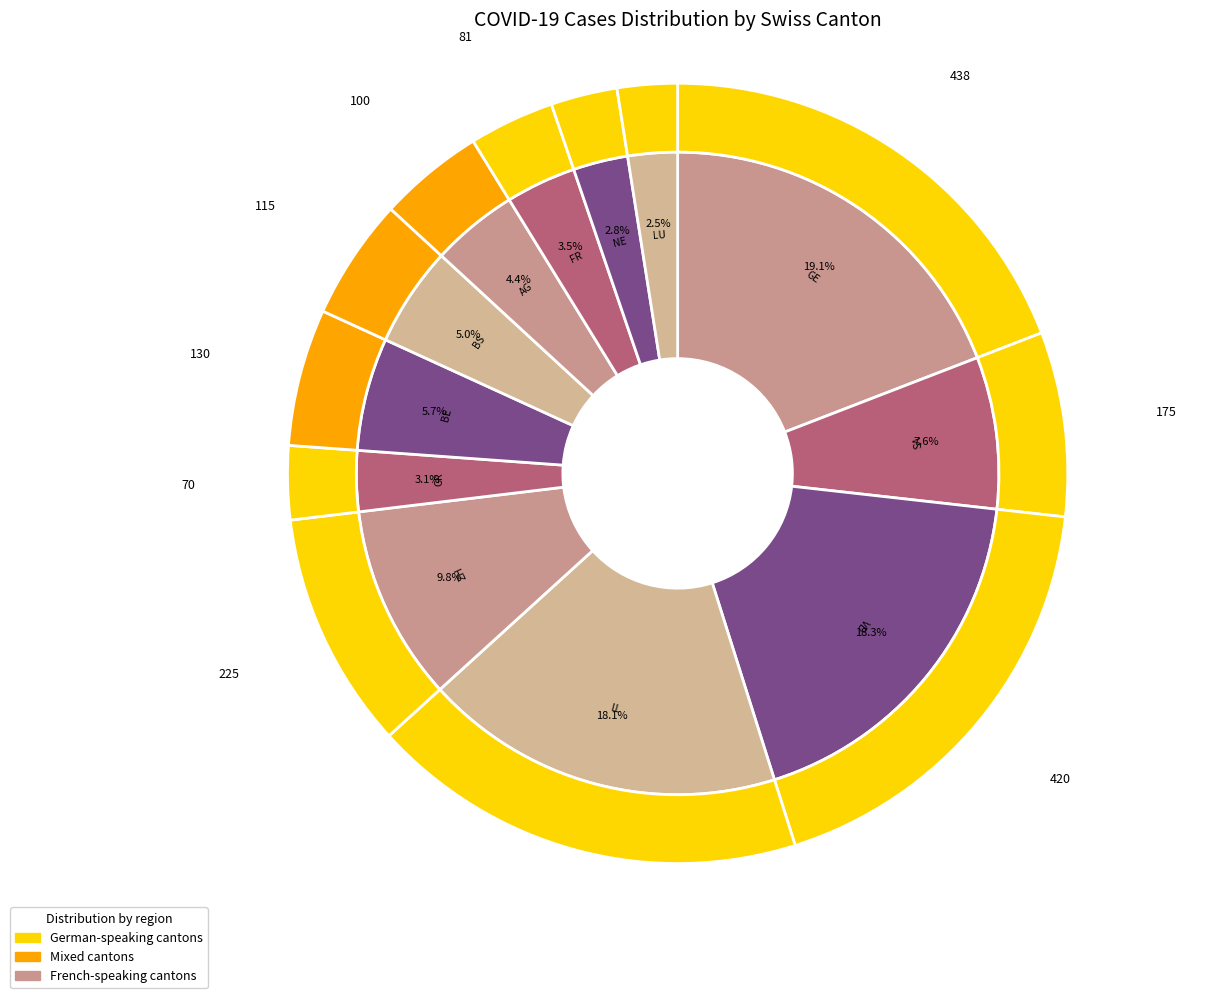

Combined, do LU and BS account for over 50%?

No